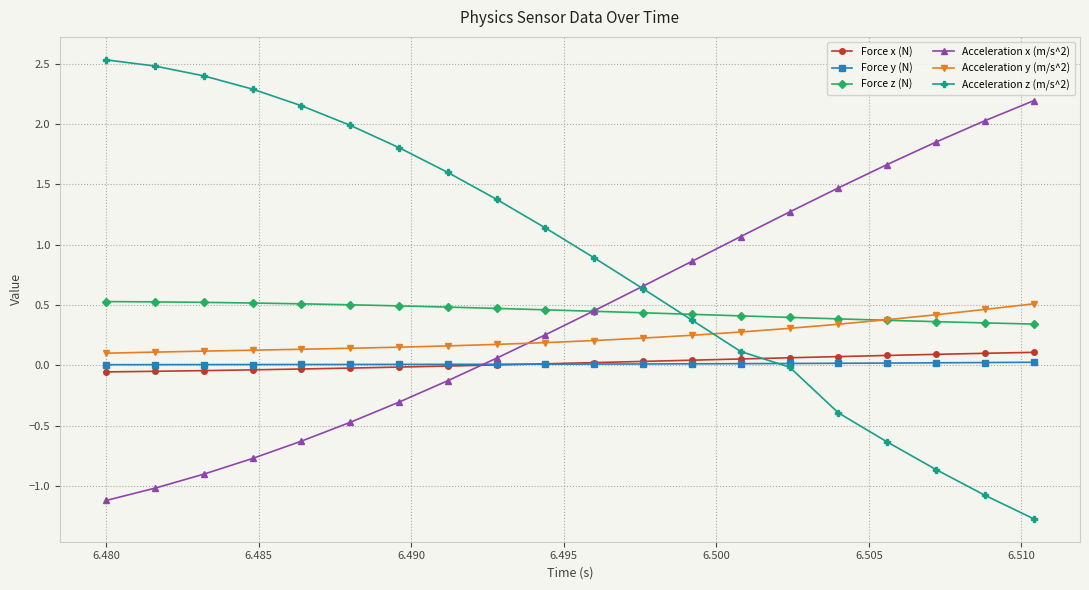

After their last crossing, which series has the higher values: Acceleration x (m/s^2) or Acceleration y (m/s^2)?

Acceleration x (m/s^2)